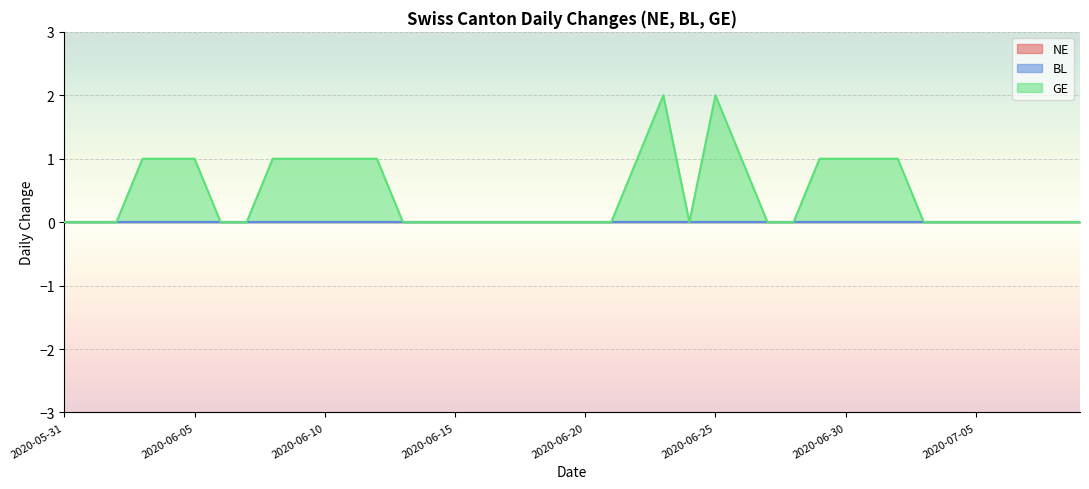

What are all the series names shown in the legend?

NE, BL, GE